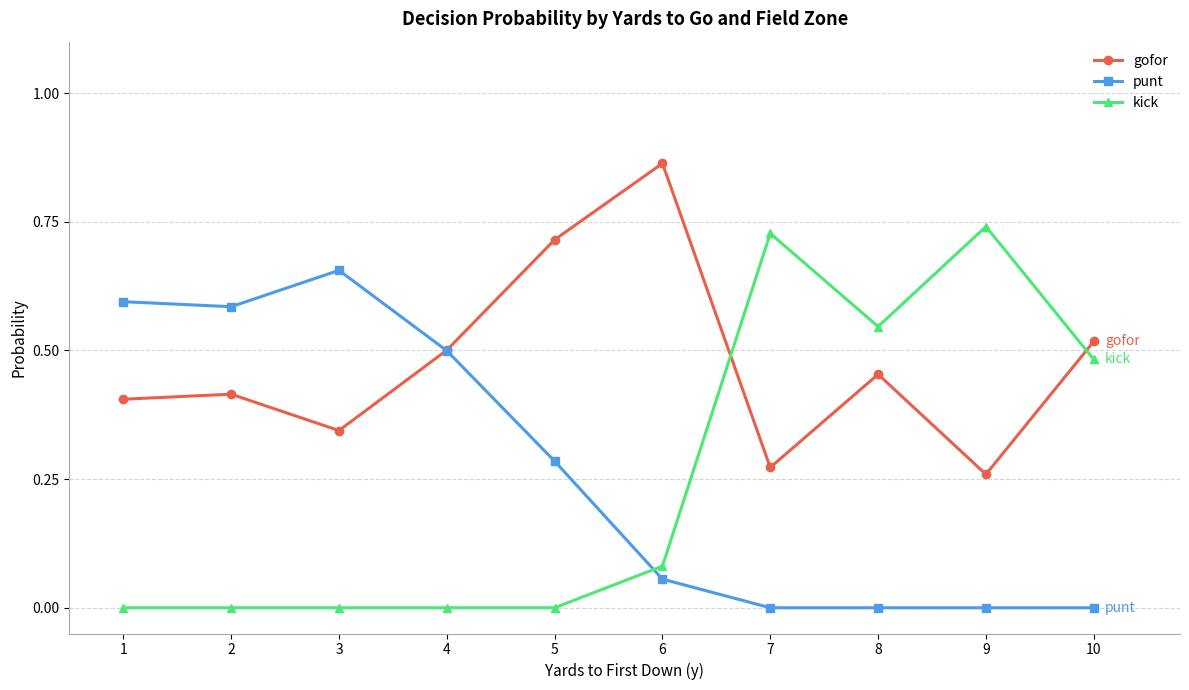

True or false: gofor has a value of 0.6 at 6.

False